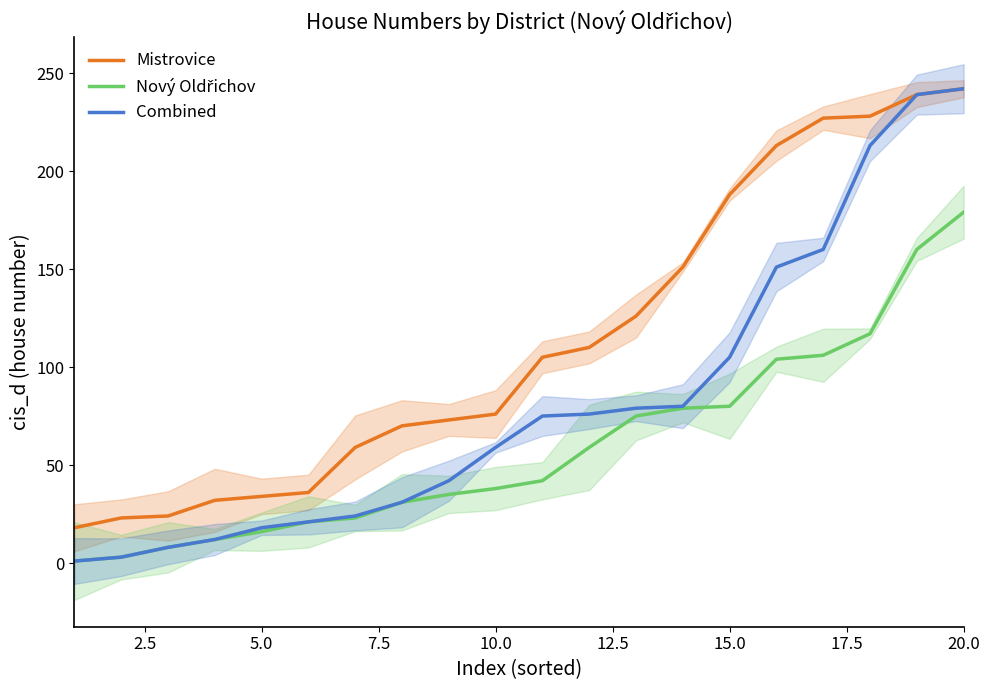

What is the value of the Combined point at the 10th from the left?

59